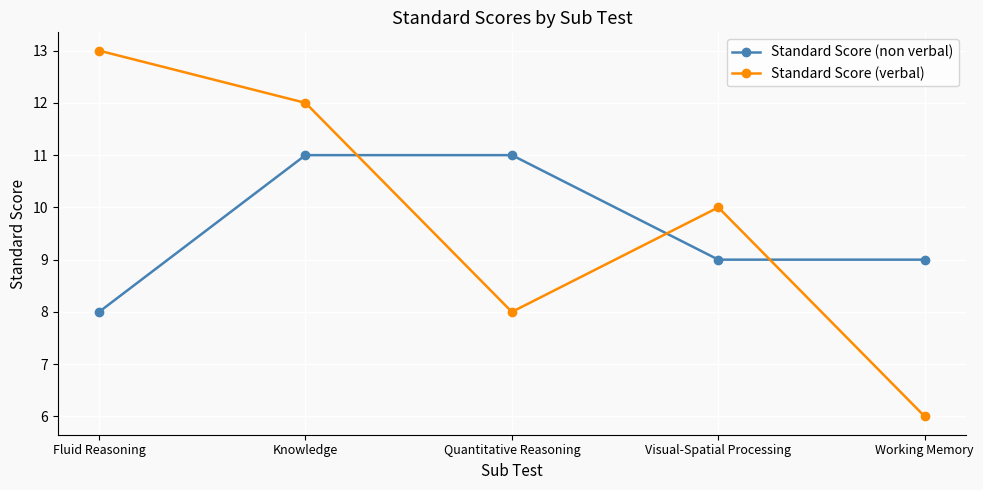

Which series has the largest range (max minus min)?

Standard Score (verbal)